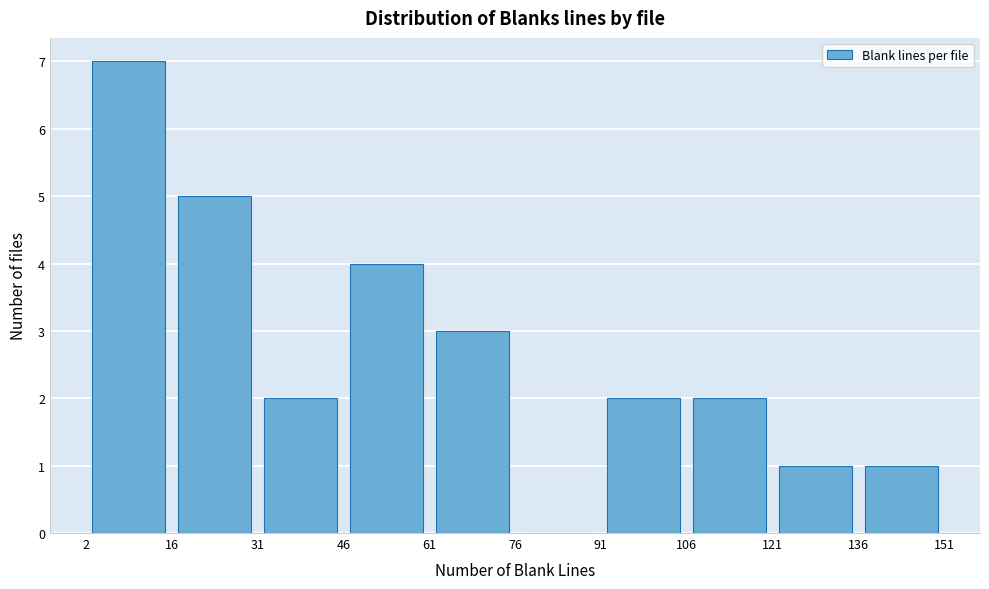

Over which range of the x-axis is the bar tallest?

2 to 16